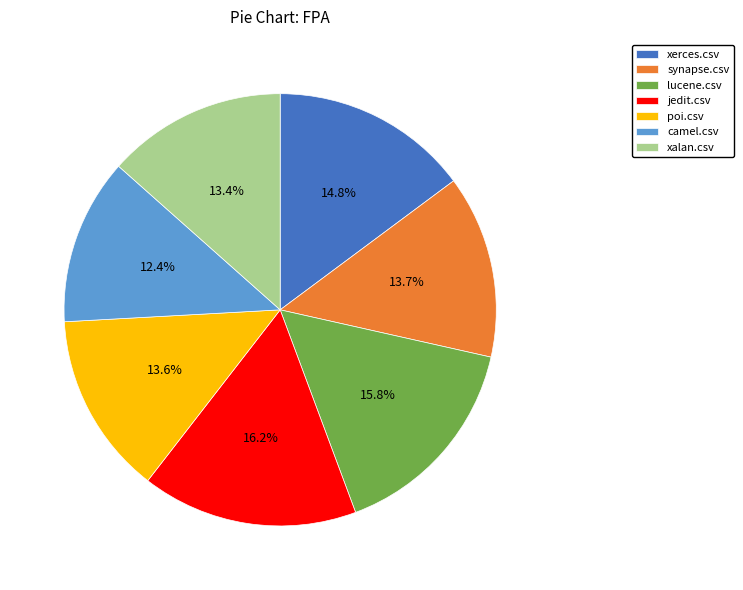

What is the smallest slice in the pie chart?

camel.csv